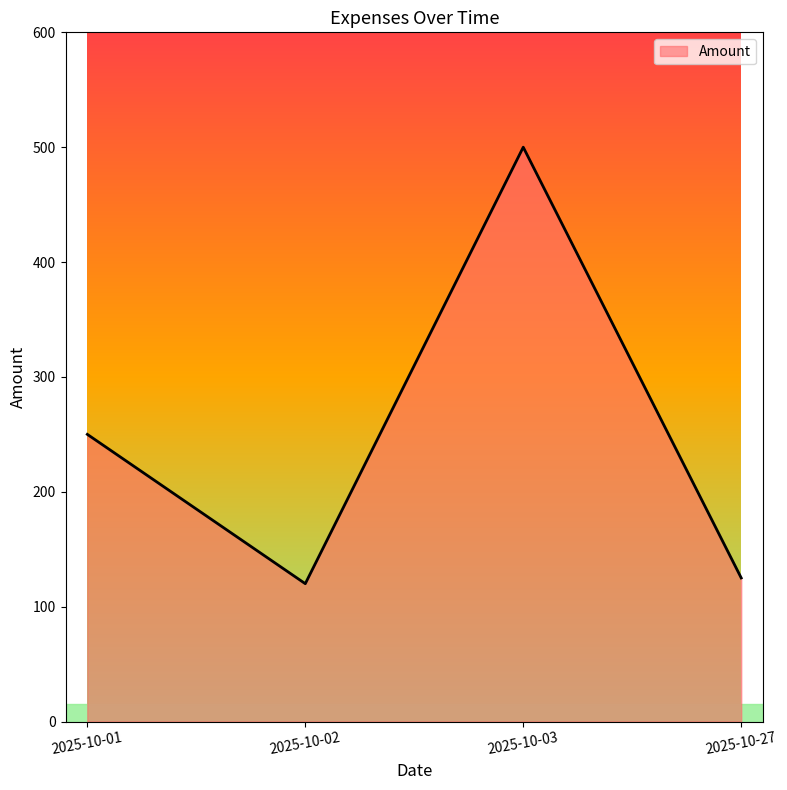

Rank the categories by value from lowest to highest.

2025-10-02, 2025-10-27, 2025-10-01, 2025-10-03